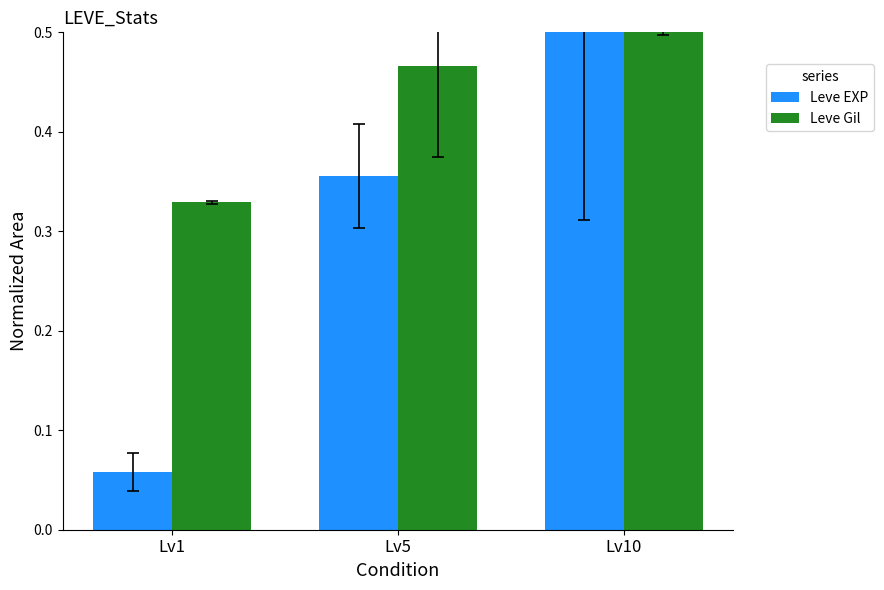

Count the Leve Gil values in the range 0 to 1.

3